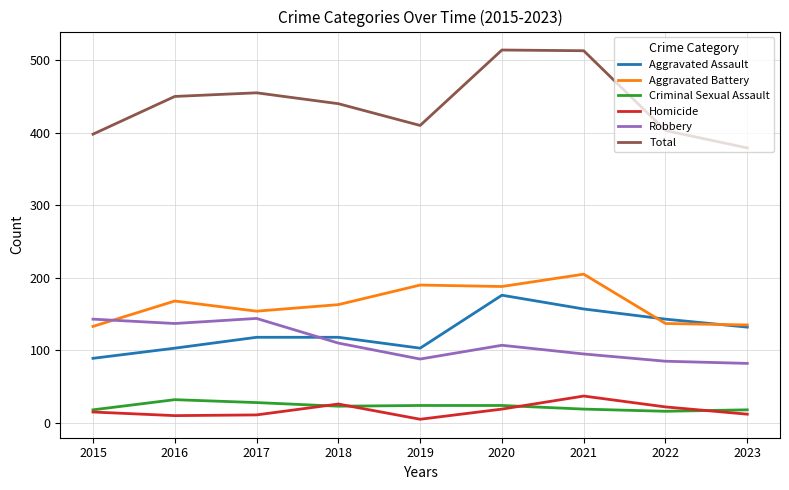

Which category has the lowest value across all series?

2019